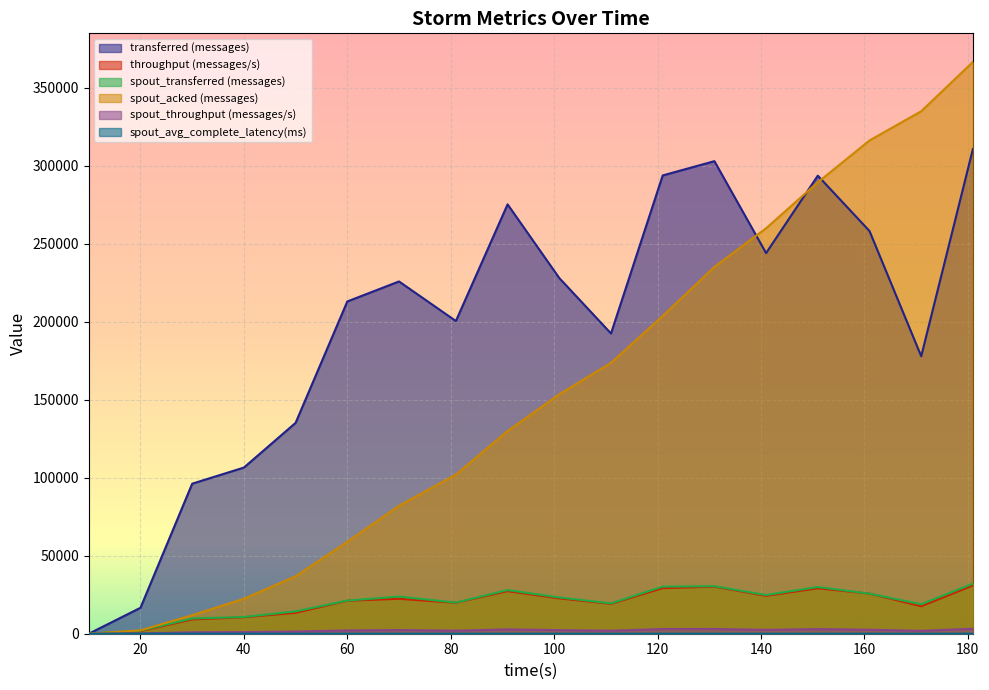

How many series are shown in this chart?

6